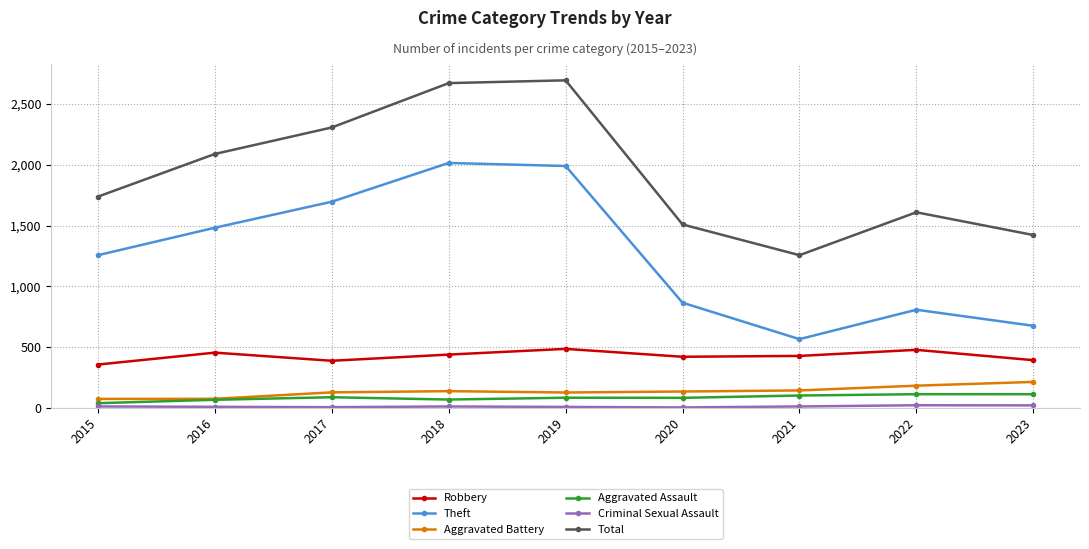

Count the number of categories in the chart.

9